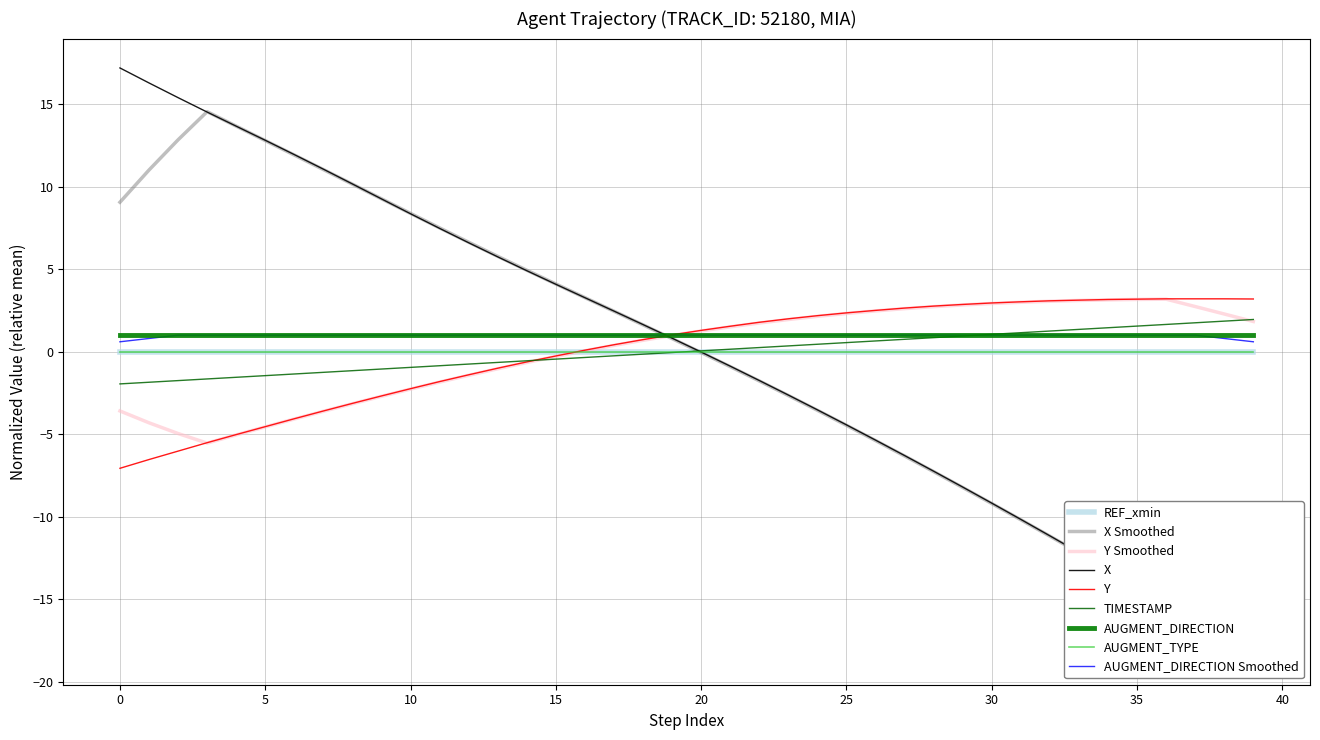

Between which two adjacent categories do X and TIMESTAMP first intersect?

19 and 20